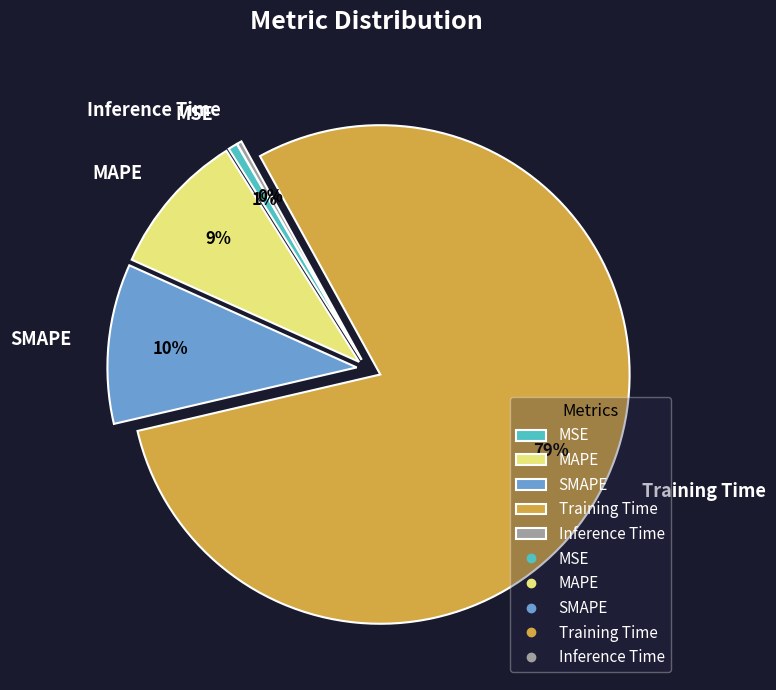

To the nearest percent, what percentage of the pie is SMAPE?

10%